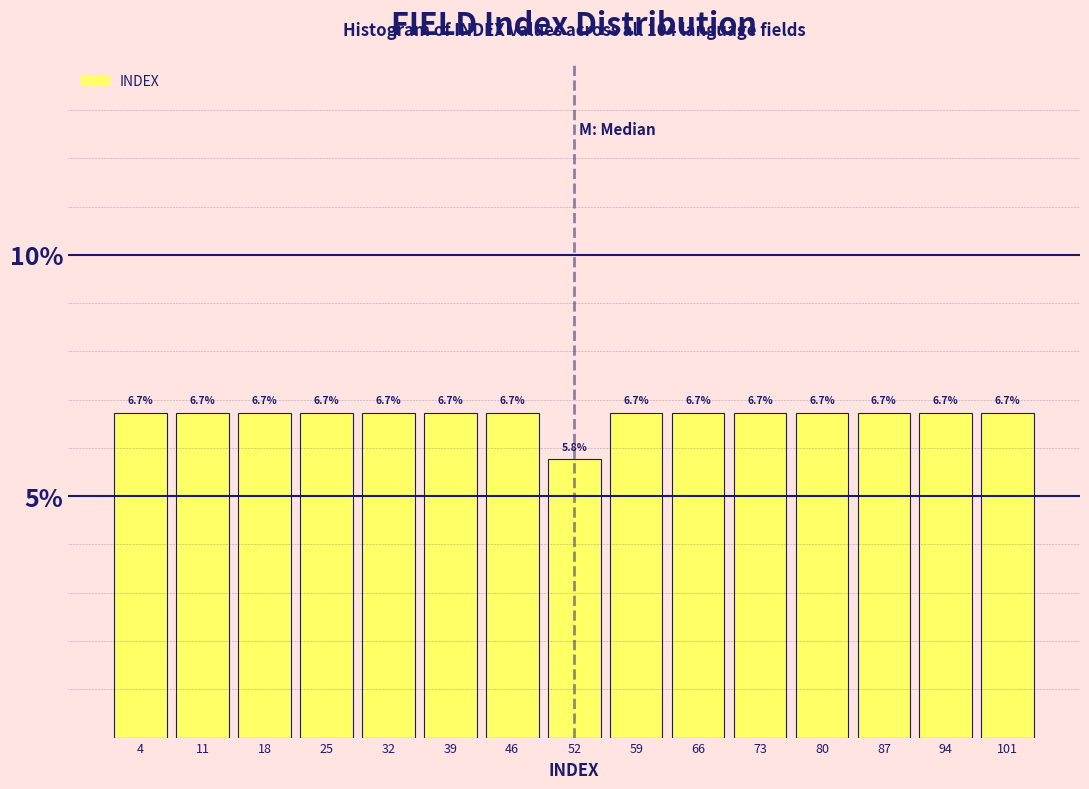

Reading left to right, list every bar in this chart as the range it spans on the x-axis followed by its height. The bar edges are not printed on the chart, so give them approximately, as read against the axis.

1 to 8: 6.7
8 to 15: 6.7
15 to 22: 6.7
22 to 28: 6.7
28 to 35: 6.7
35 to 42: 6.7
42 to 49: 6.7
49 to 56: 5.8
56 to 63: 6.7
63 to 70: 6.7
70 to 77: 6.7
77 to 83: 6.7
83 to 90: 6.7
90 to 97: 6.7
97 to 104: 6.7